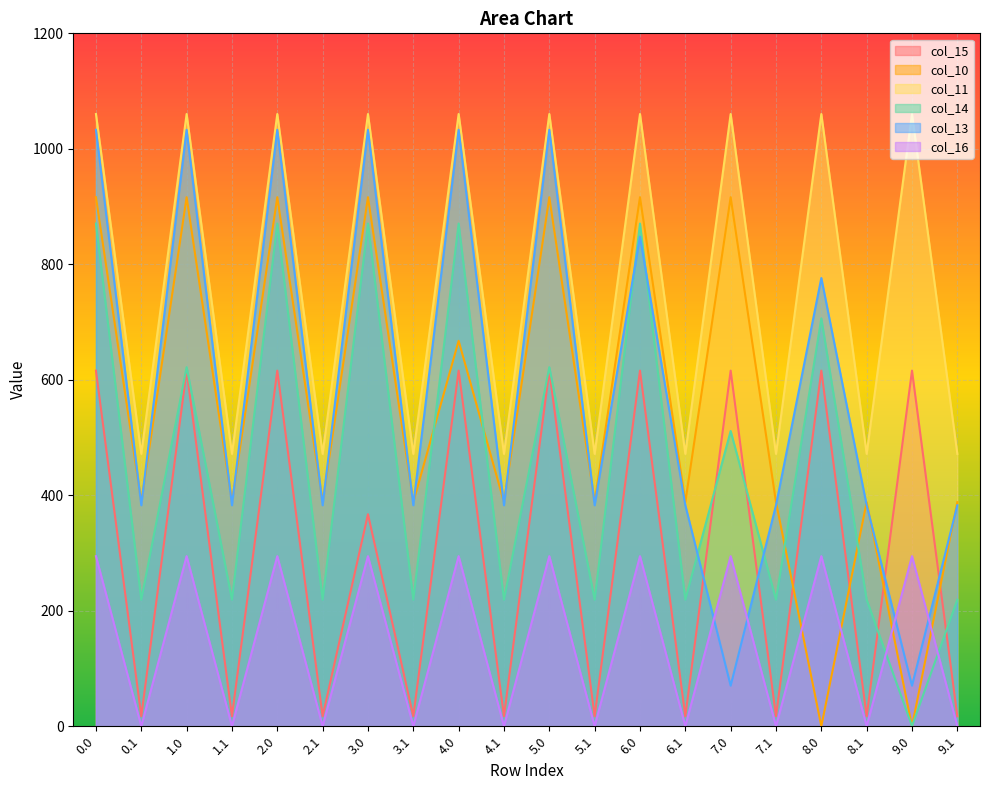

The col_13 series shows 382.7 at 6.1. True or false?

True